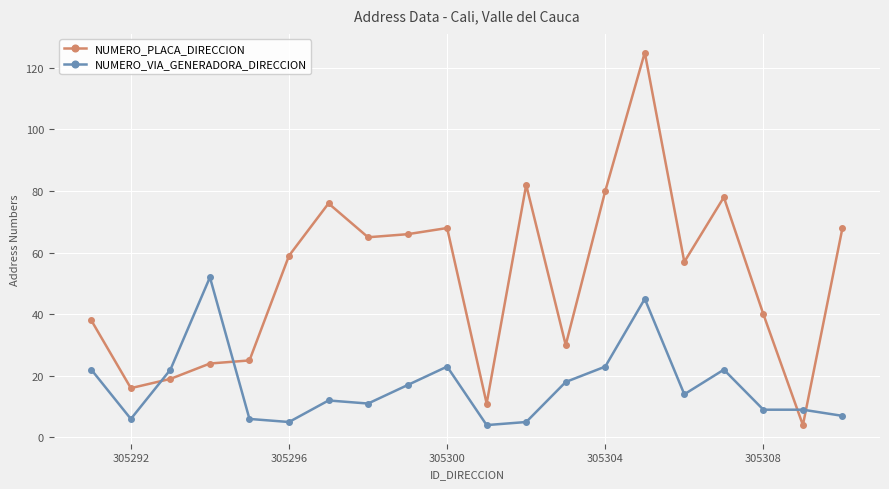

At how many categories does at least one series exceed 91?

1